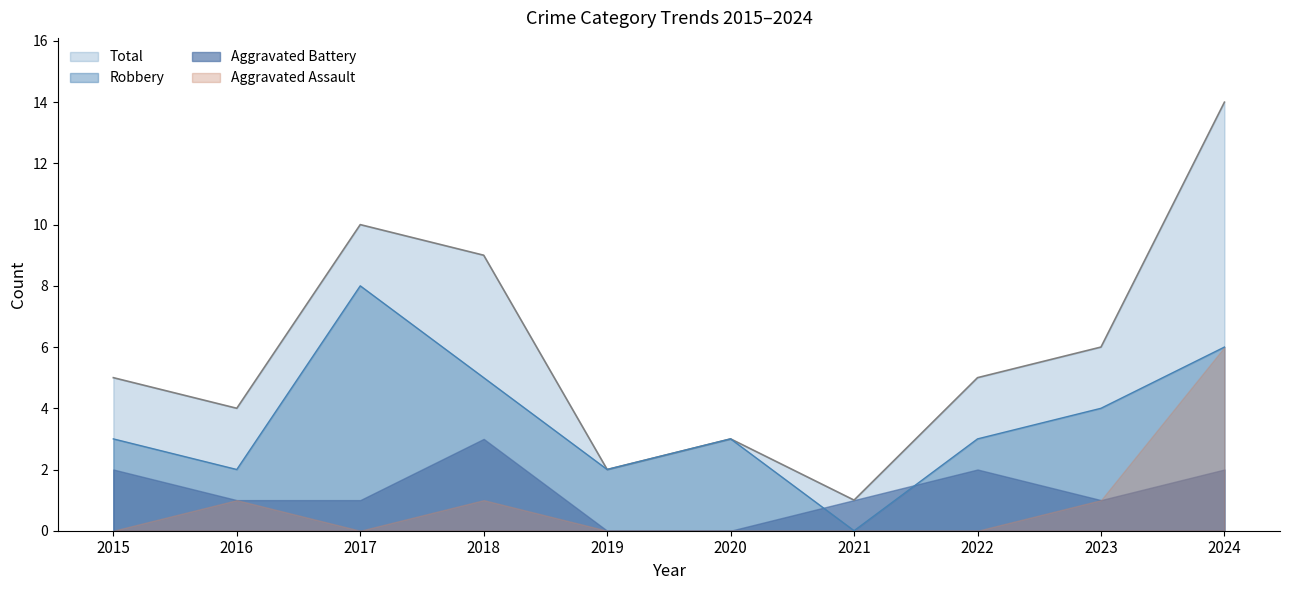

Is it true that Total equals 5 at 2022?

True